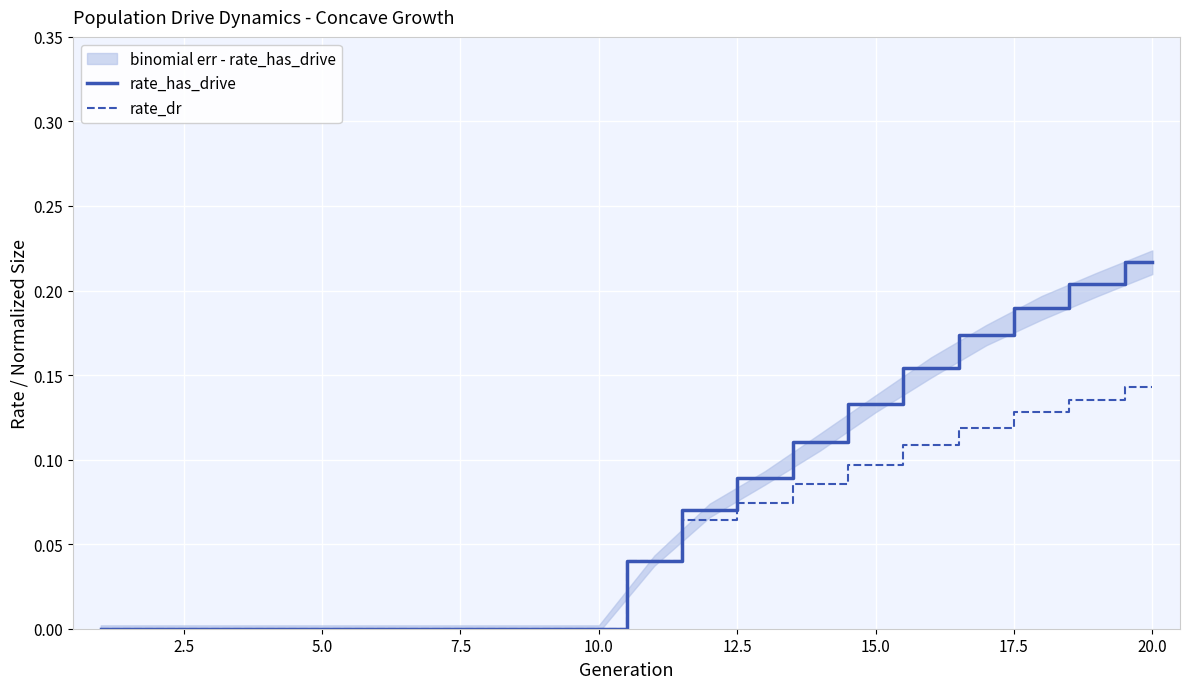

Does the chart display data point markers on the line(s)?

No